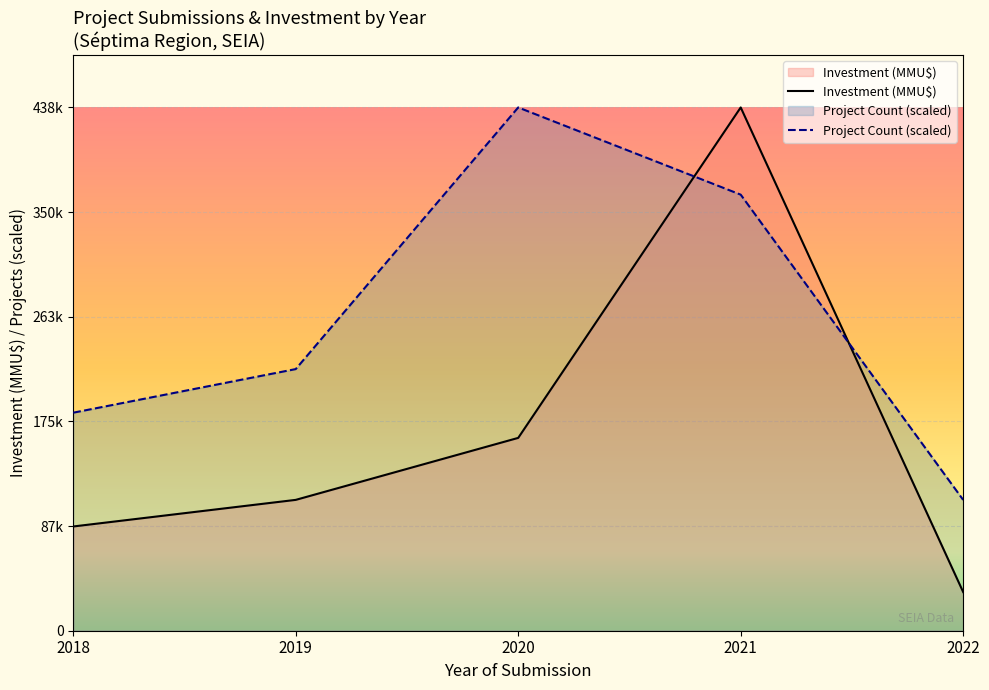

Read the Investment_MMU value at 2022-01, to the nearest 50.

50